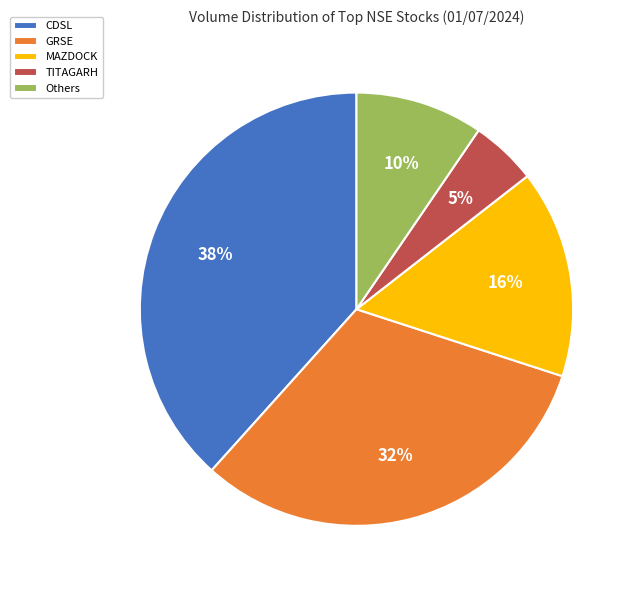

Is there any slice that represents more than half of the pie?

No